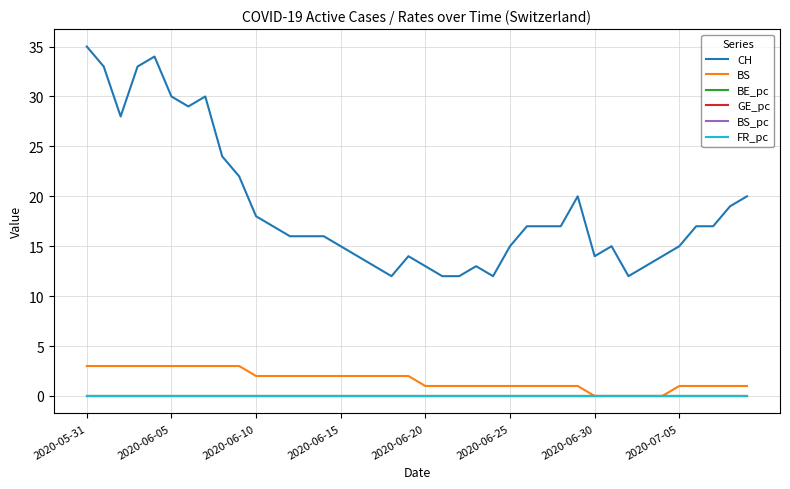

What are all the series names shown in the legend?

CH, BS, BE_pc, GE_pc, BS_pc, FR_pc